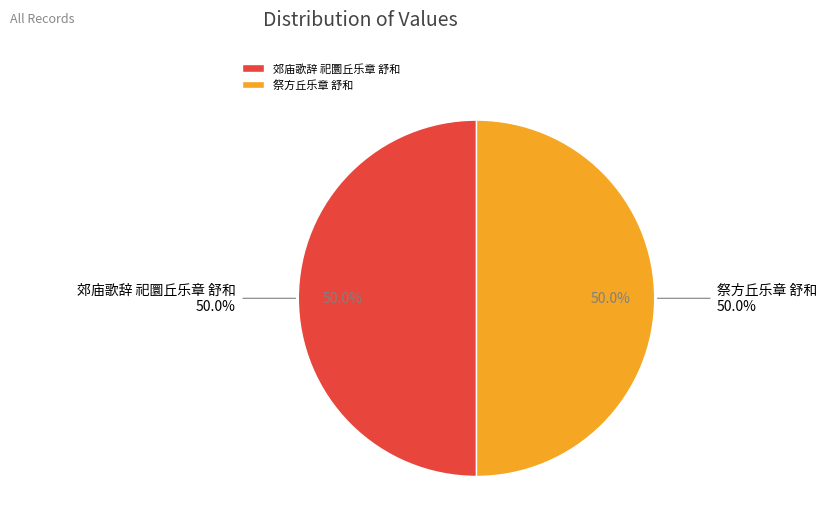

To the nearest percent, what is the average slice percentage?

50%